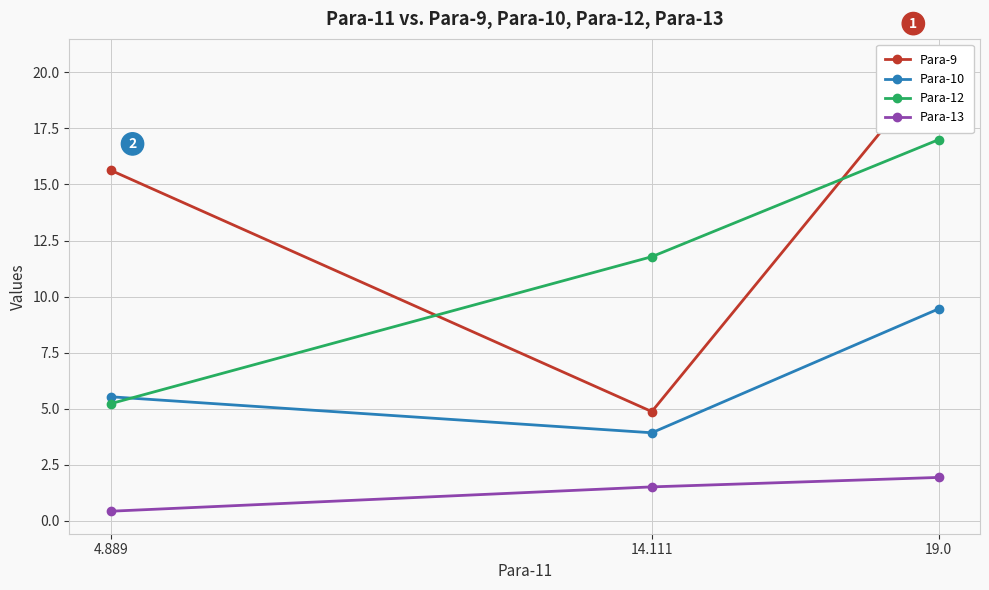

What is the average value of the Para-12 series?

11.3